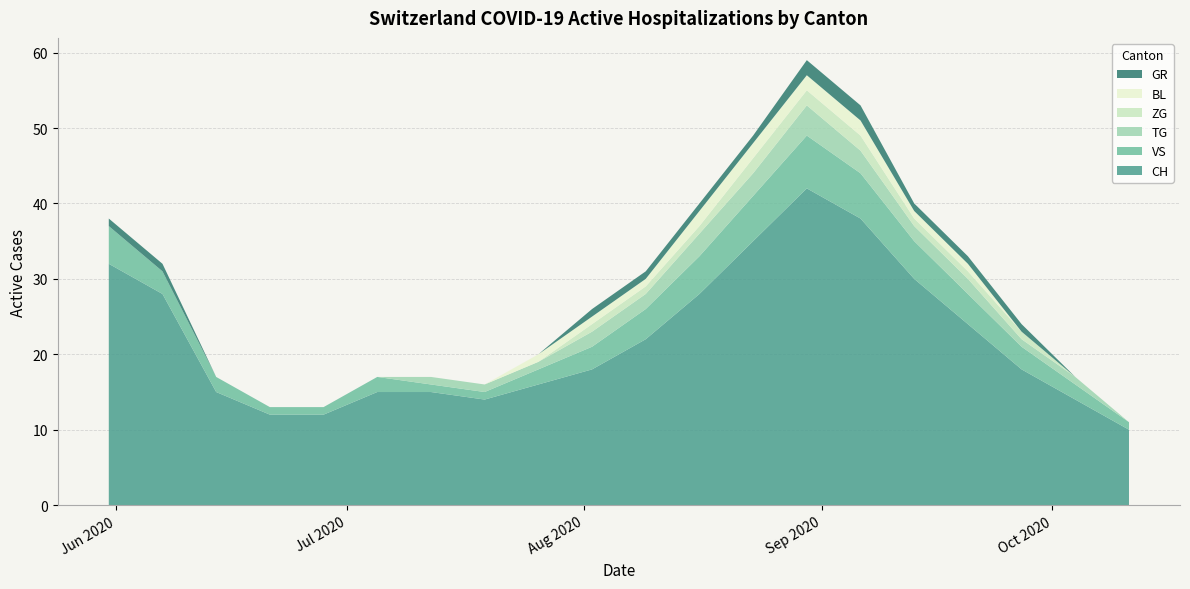

Reading right to left, list all the values displayed in this chart.

CH: 10	14	18	24	30	38	42	35	28	22	18	16	14	15	15	12	12	15	28	32
VS: 1	2	3	4	5	6	7	6	5	4	3	2	1	1	2	1	1	2	3	5
TG: 0	1	1	2	2	3	4	3	3	2	2	1	1	1	0	0	0	0	0	0
ZG: 0	0	1	1	1	2	2	2	1	1	1	0	0	0	0	0	0	0	0	0
BL: 0	0	0	1	1	2	2	2	2	1	1	1	0	0	0	0	0	0	0	0
GR: 0	0	1	1	1	2	2	1	1	1	1	0	0	0	0	0	0	0	1	1